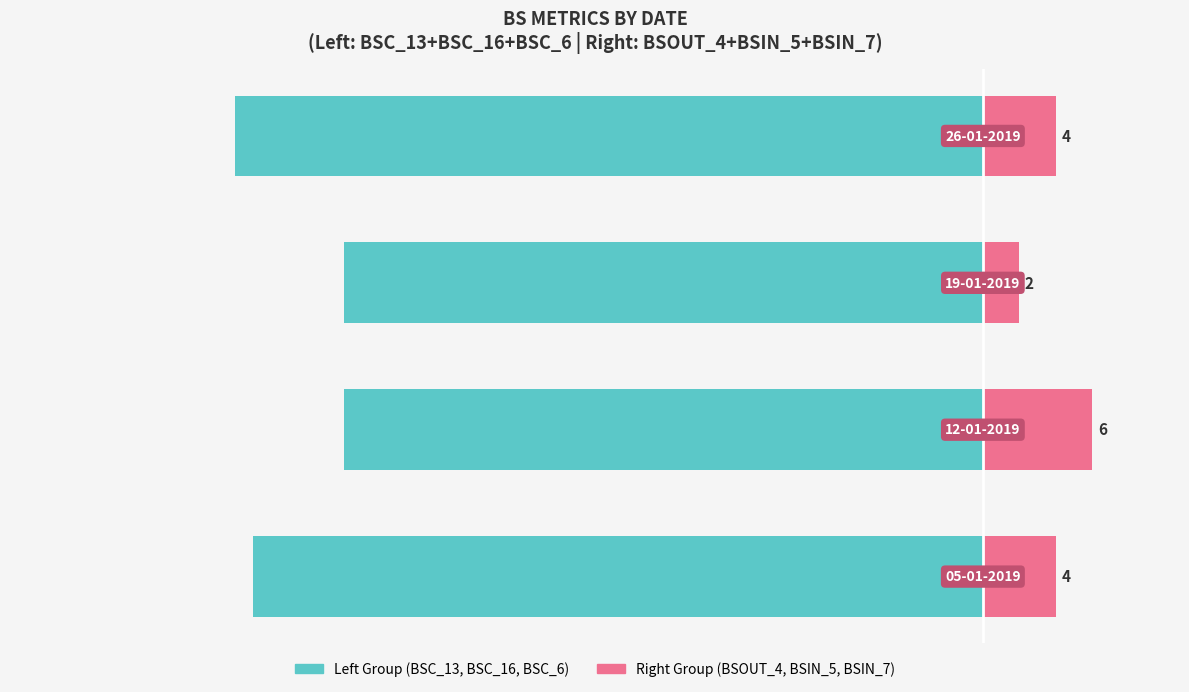

What is the value of the Without Coverage (Right Group) bar at the 4th from the left?

4